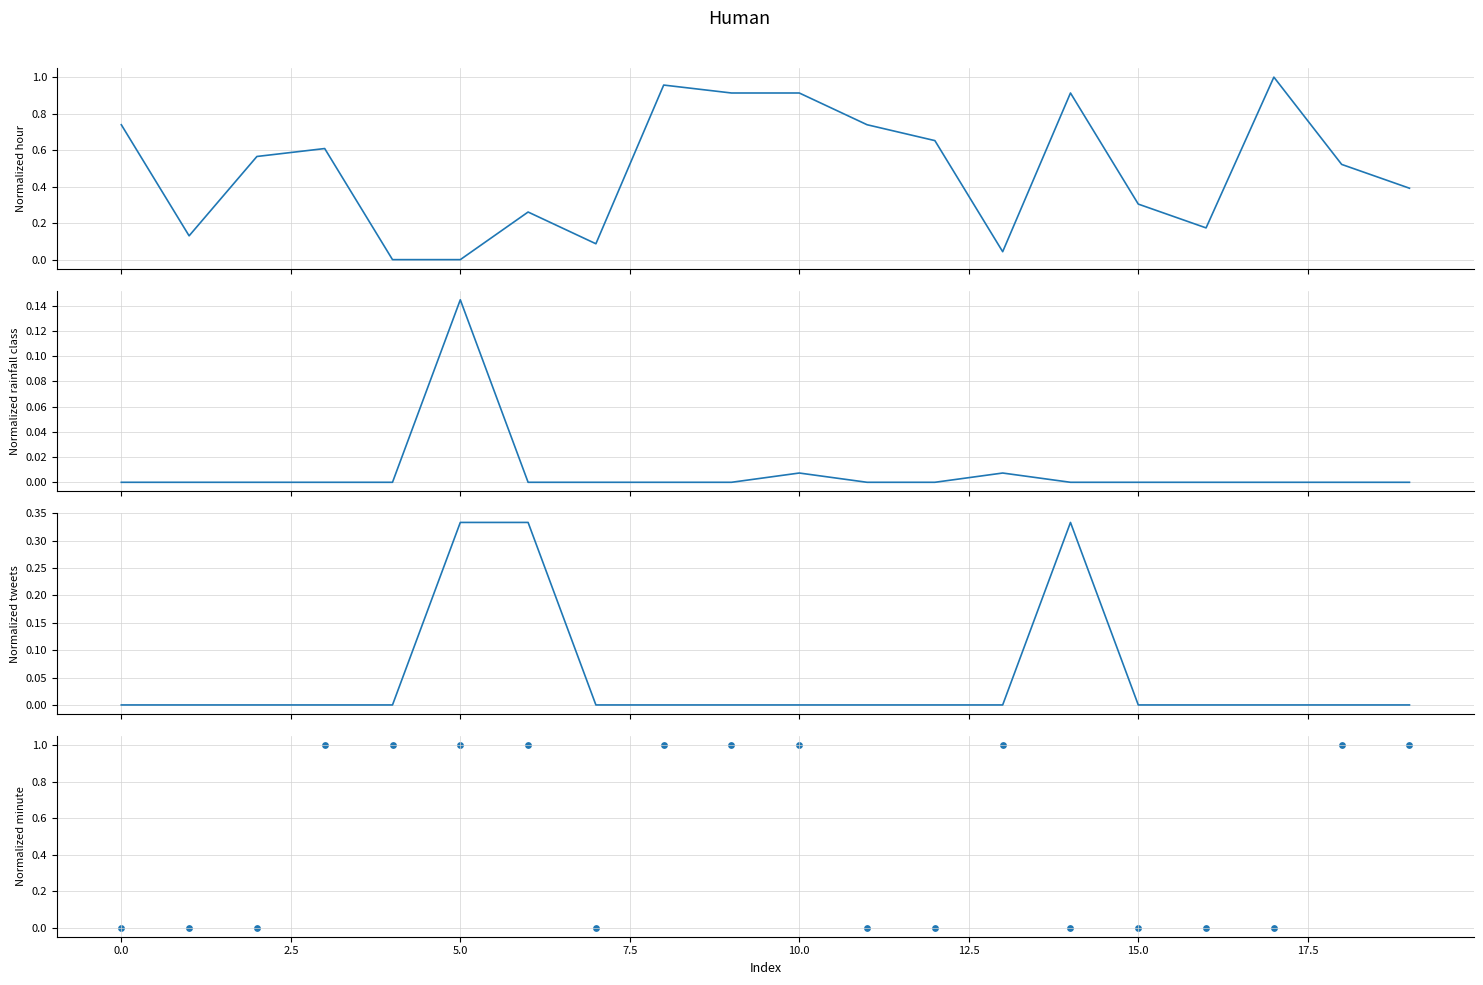

What are all the series names shown in the legend?

Normalized hour, Normalized rainfall class, Normalized tweets, Normalized minute